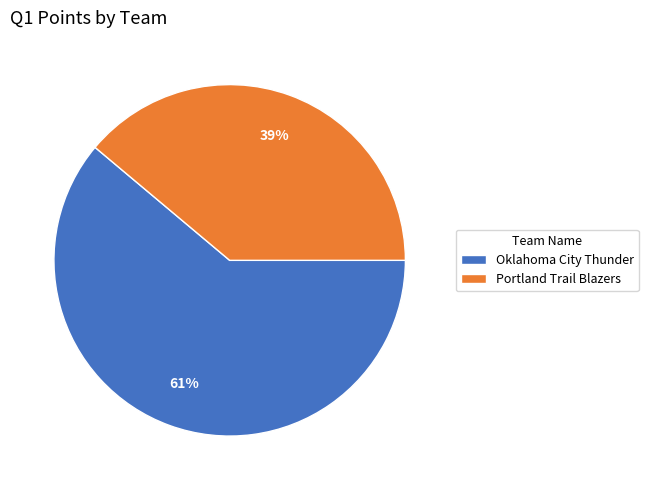

How many segments does this pie chart have?

2